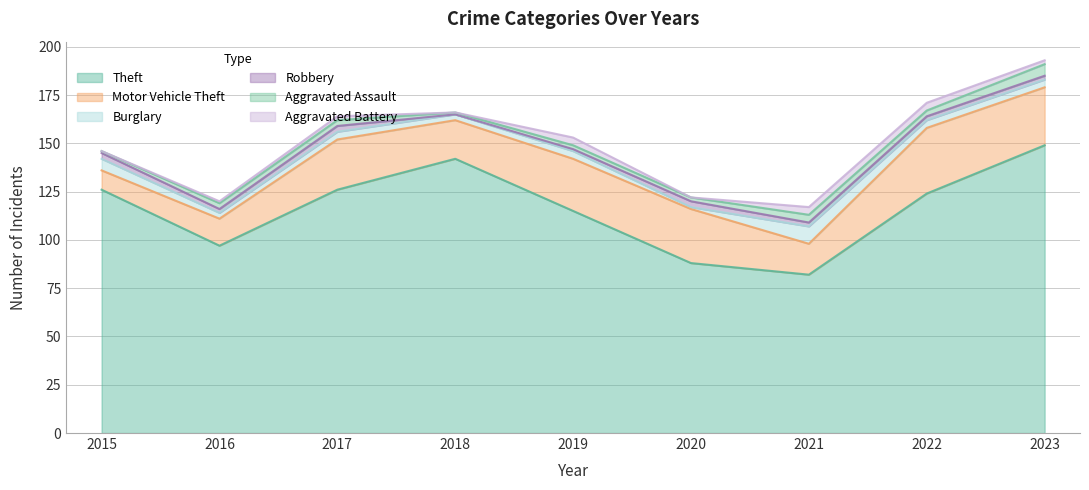

True or false: Aggravated Battery and Motor Vehicle Theft cross at least once.

False